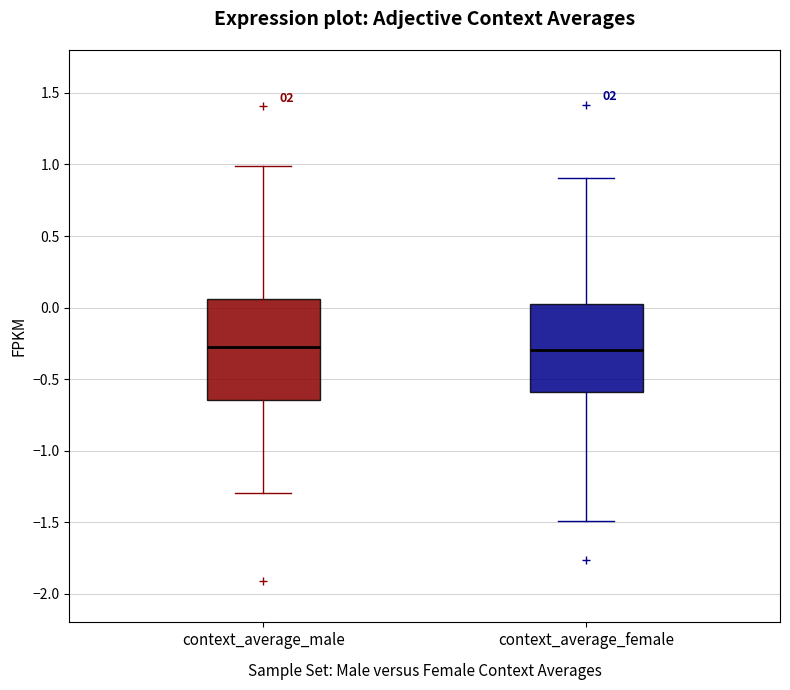

Where is the upper edge of the box for context_average_female on the y-axis? The values are not printed on the chart, so give them approximately, as read against the axis.

0.05